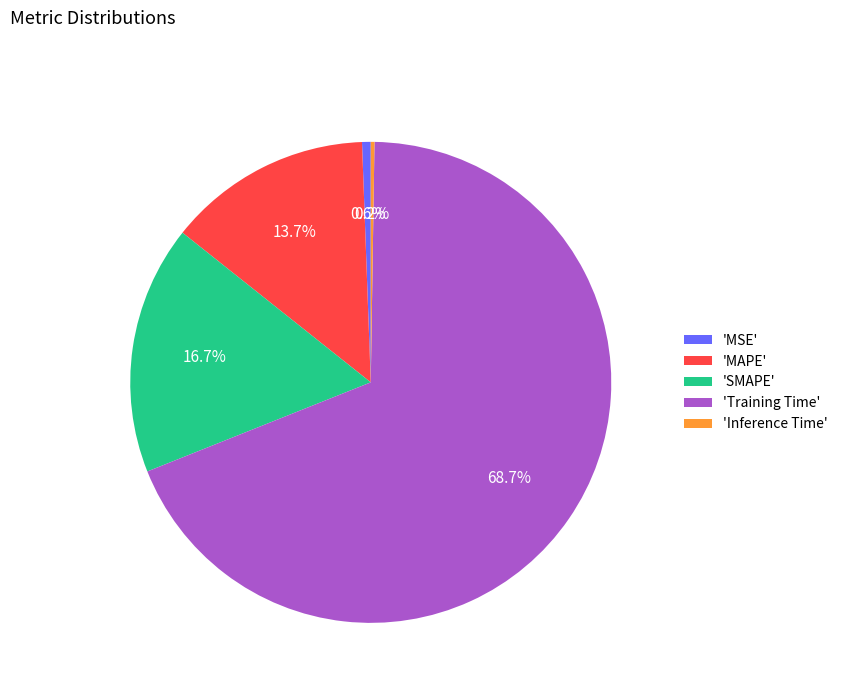

What is the largest slice in the pie chart?

'Training Time'